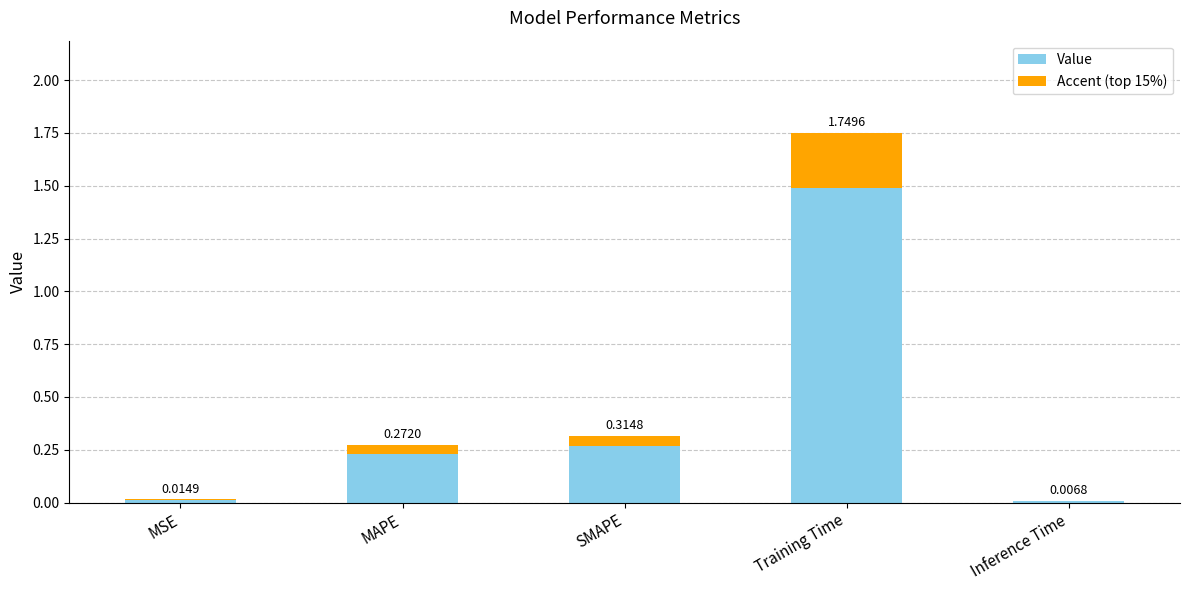

What is the difference between the maximum and minimum values?

1.7